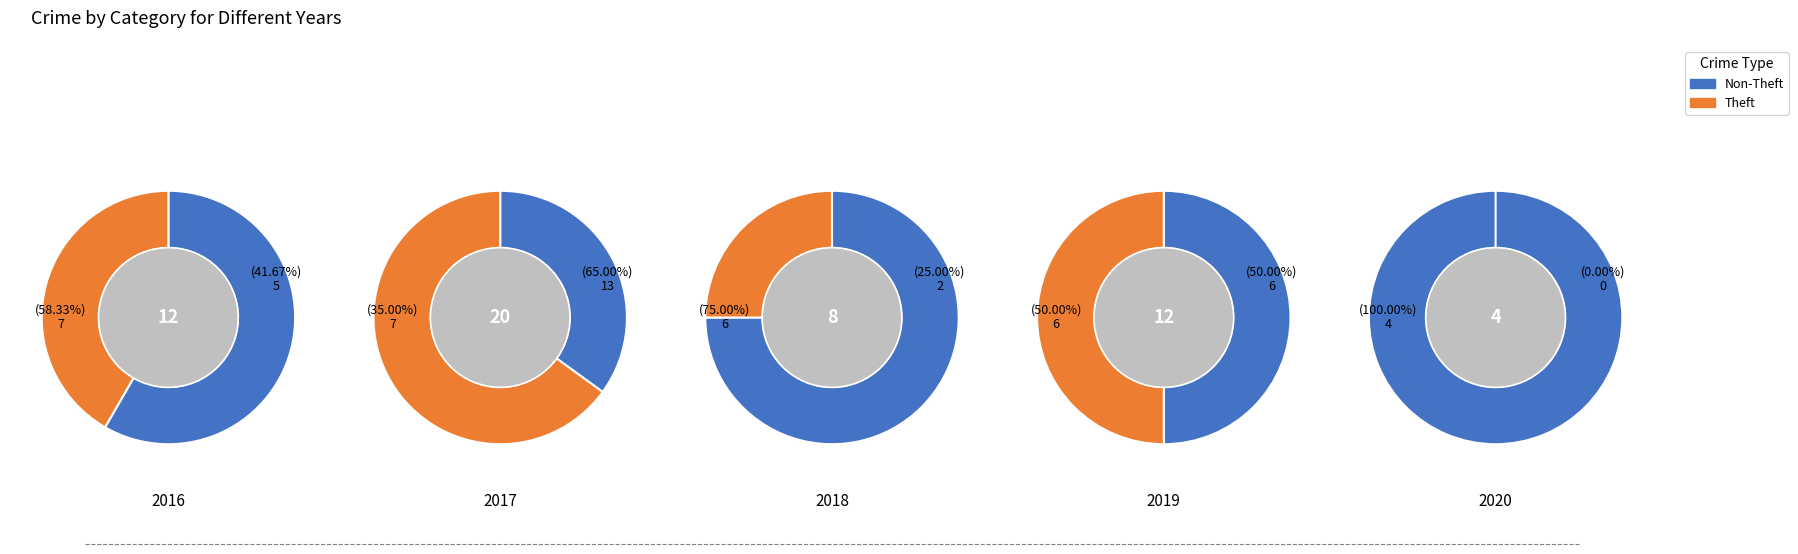

What is the largest slice in the pie chart?

Theft